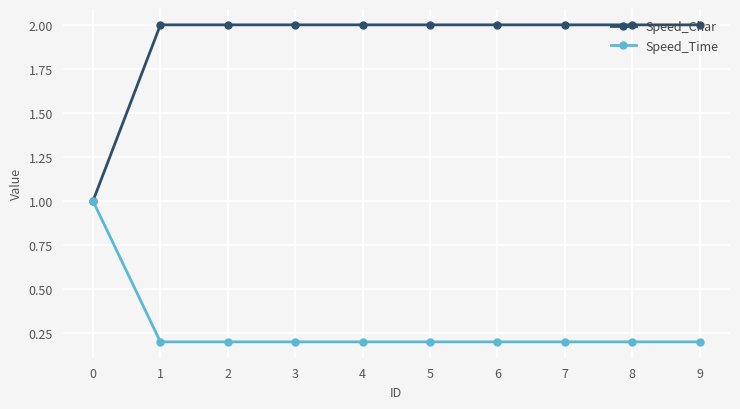

What is the sum of the Speed_Time values at 3 and 2?

0.4